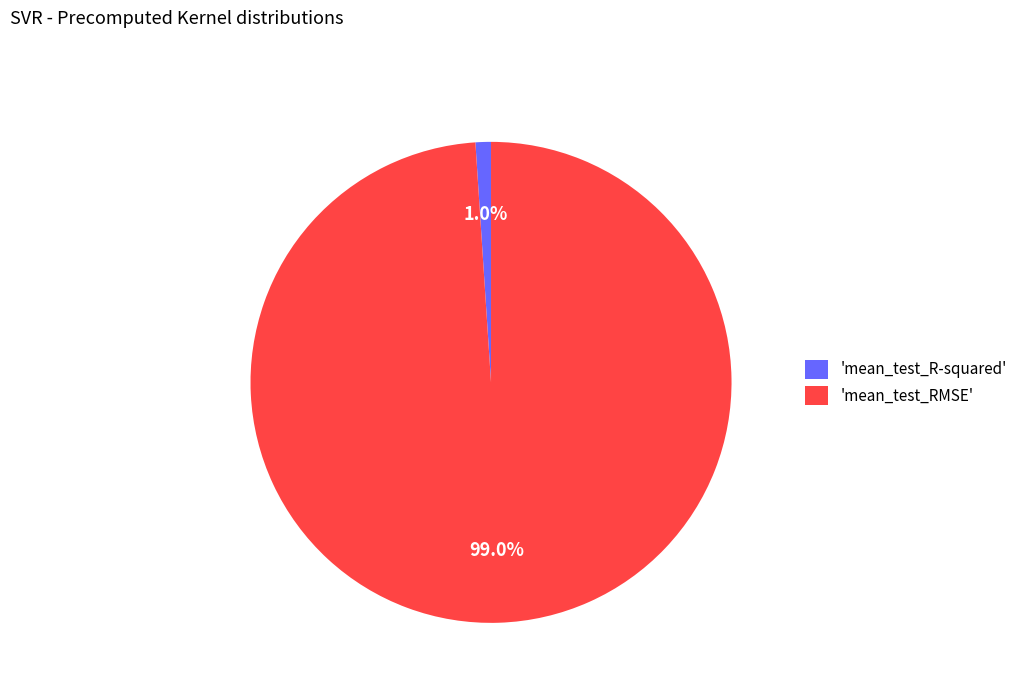

Rank the categories by value from lowest to highest.

'mean_test_R-squared', 'mean_test_RMSE'